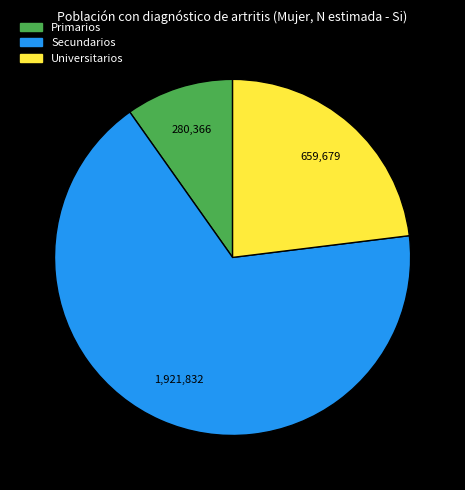

The Secundarios slice represents 67% of the pie. True or false?

True